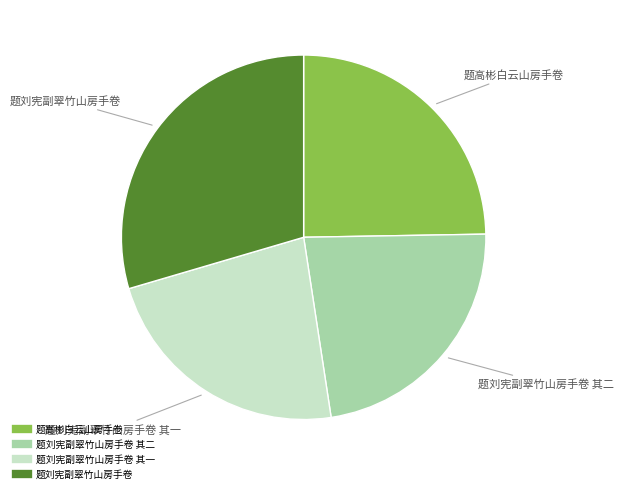

Is there any slice that represents more than half of the pie?

No